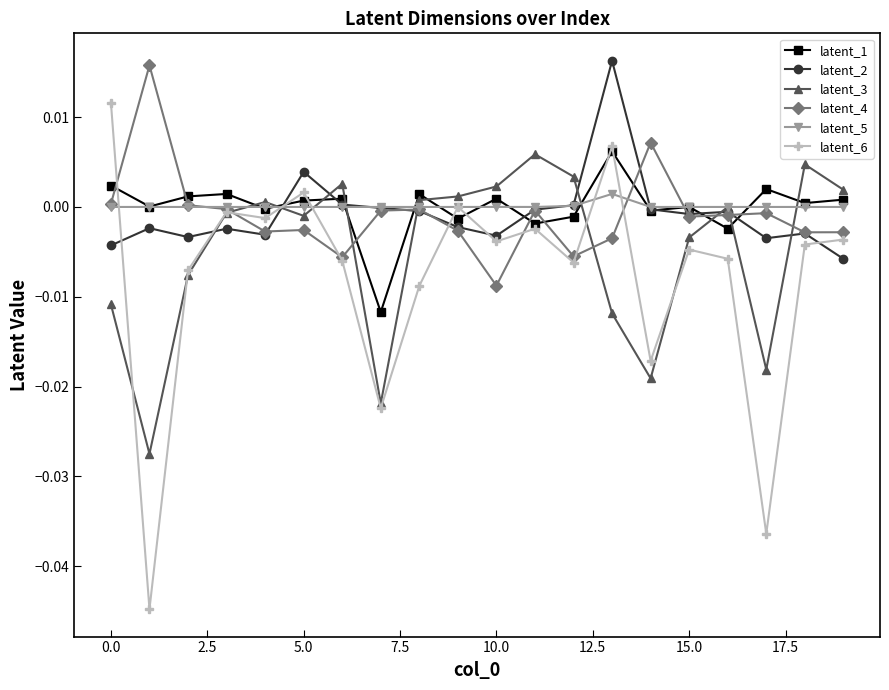

After their last crossing, which series has the higher values: latent_3 or latent_1?

latent_3